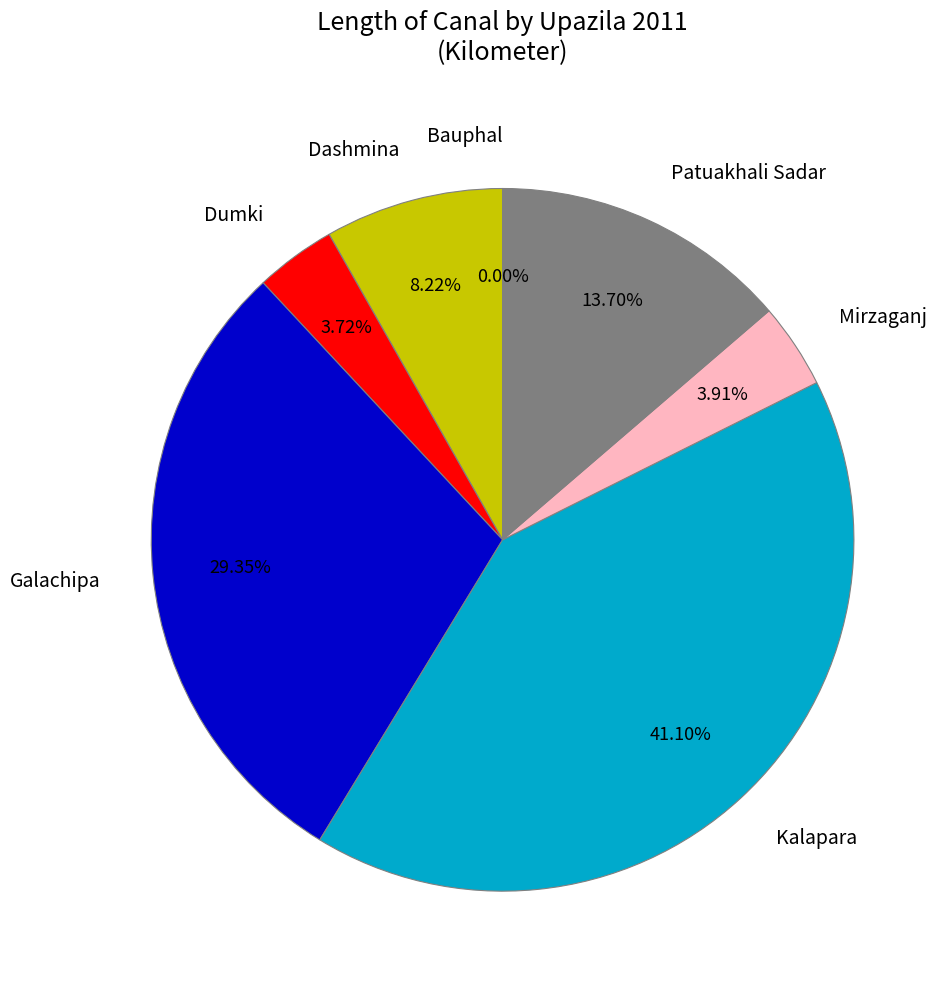

Which slice is the smallest?

Bauphal